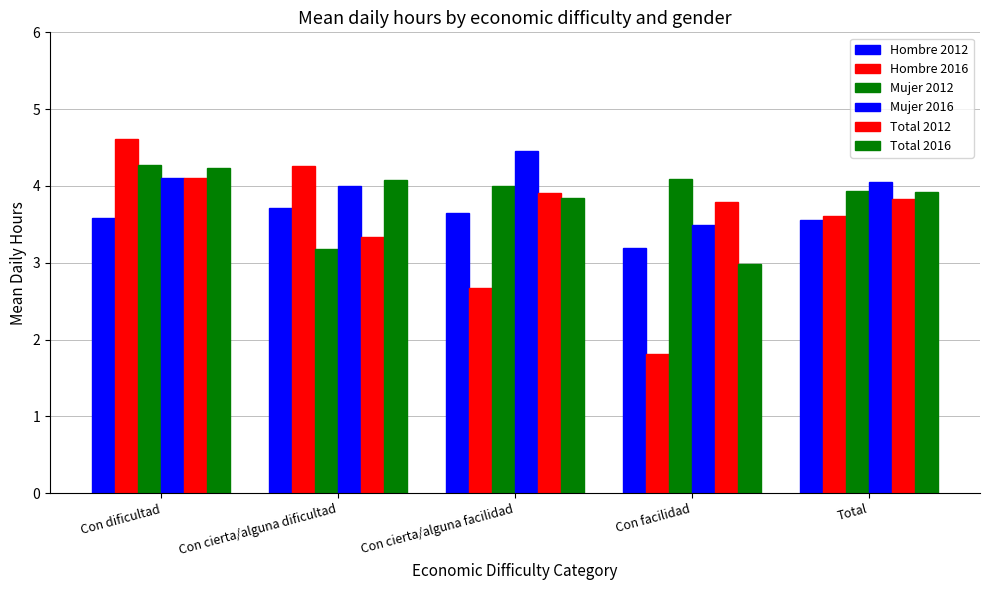

What is the difference between the highest and lowest values at Con facilidad?

2.3